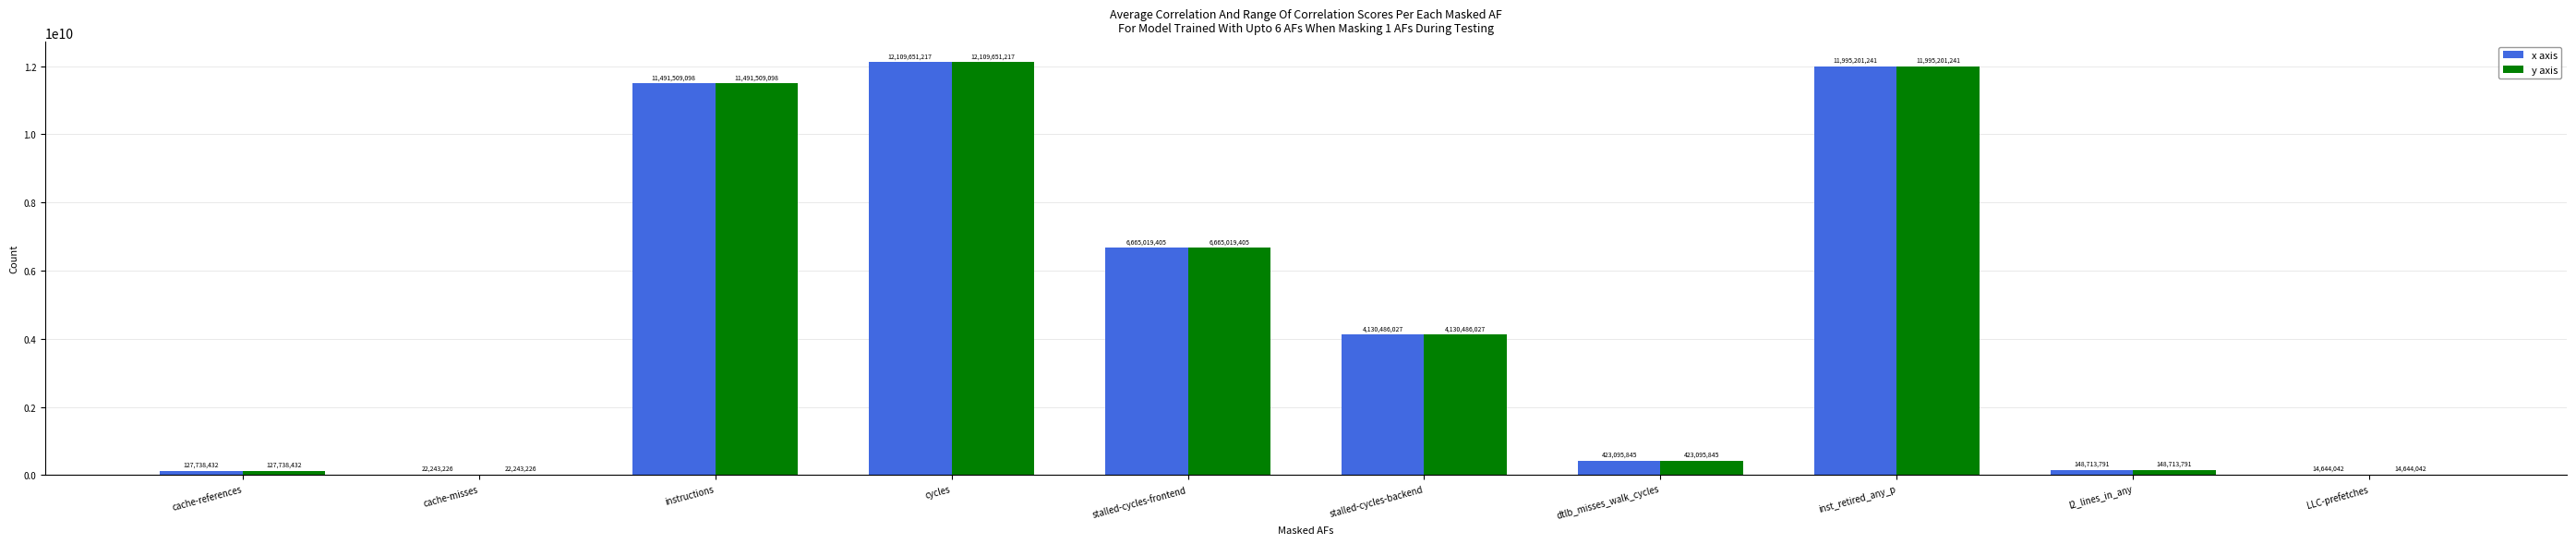

What is the total value across all series at cache-references?

255476864